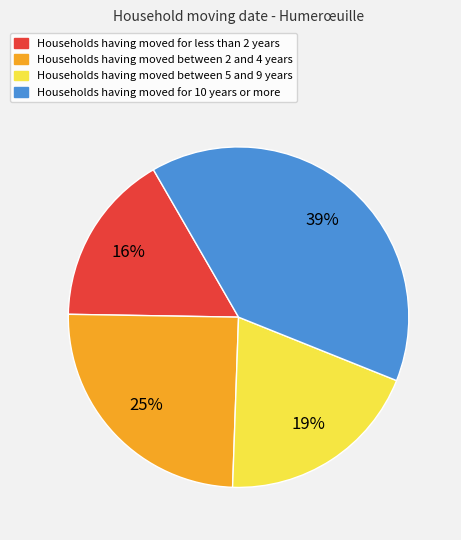

To the nearest percent, what is the difference between the largest and smallest slice percentages?

23%